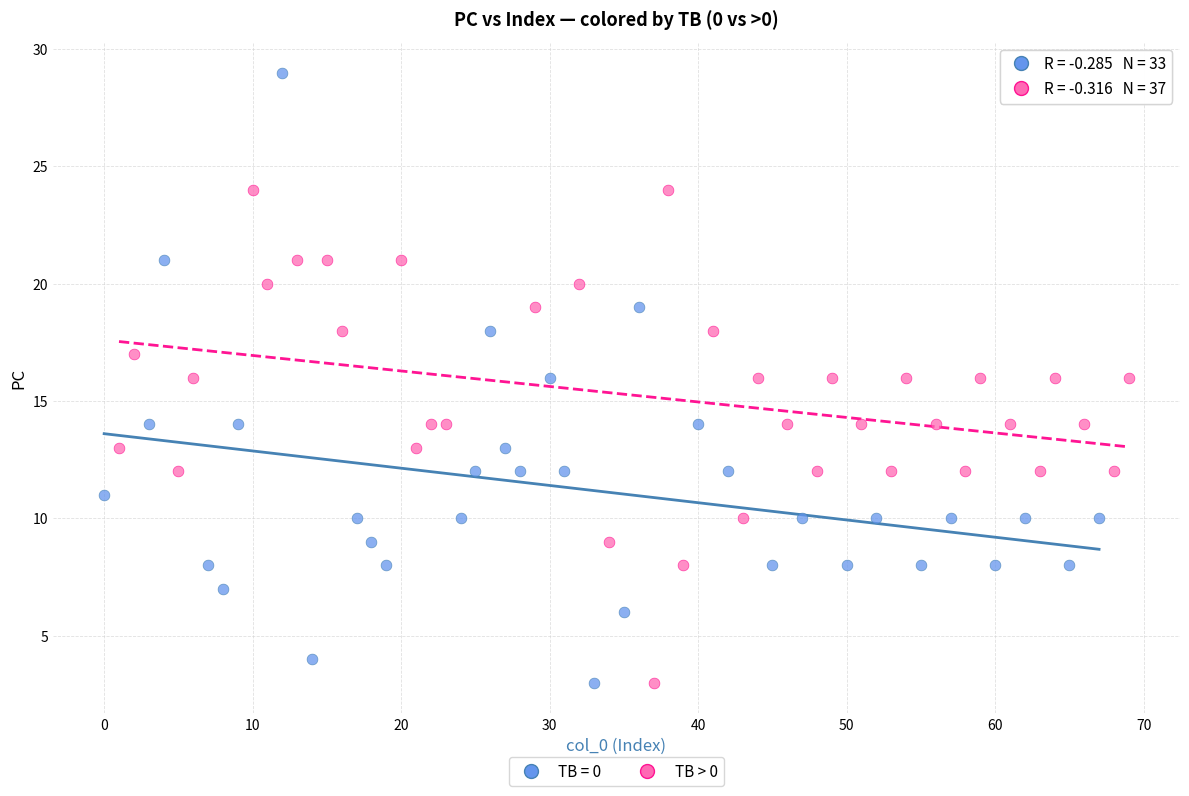

Which series reaches the maximum Y coordinate?

TB = 0